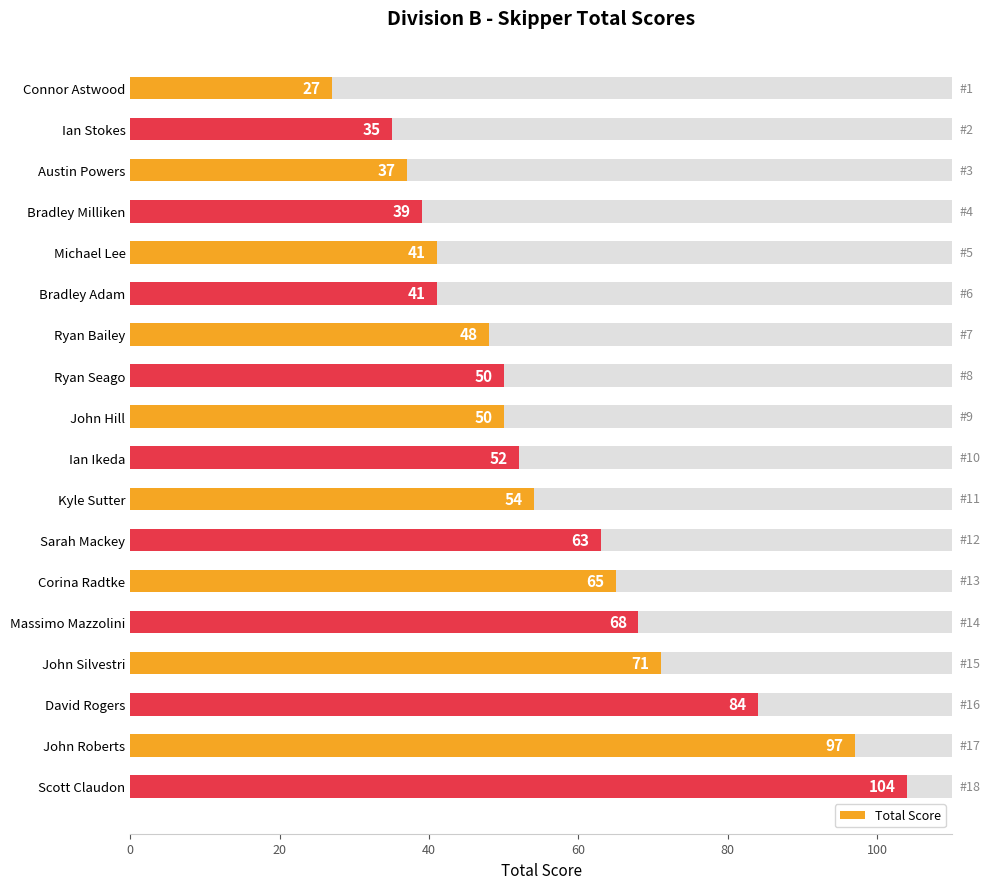

Where is the data nearest to the value 65?

Corina Radtke